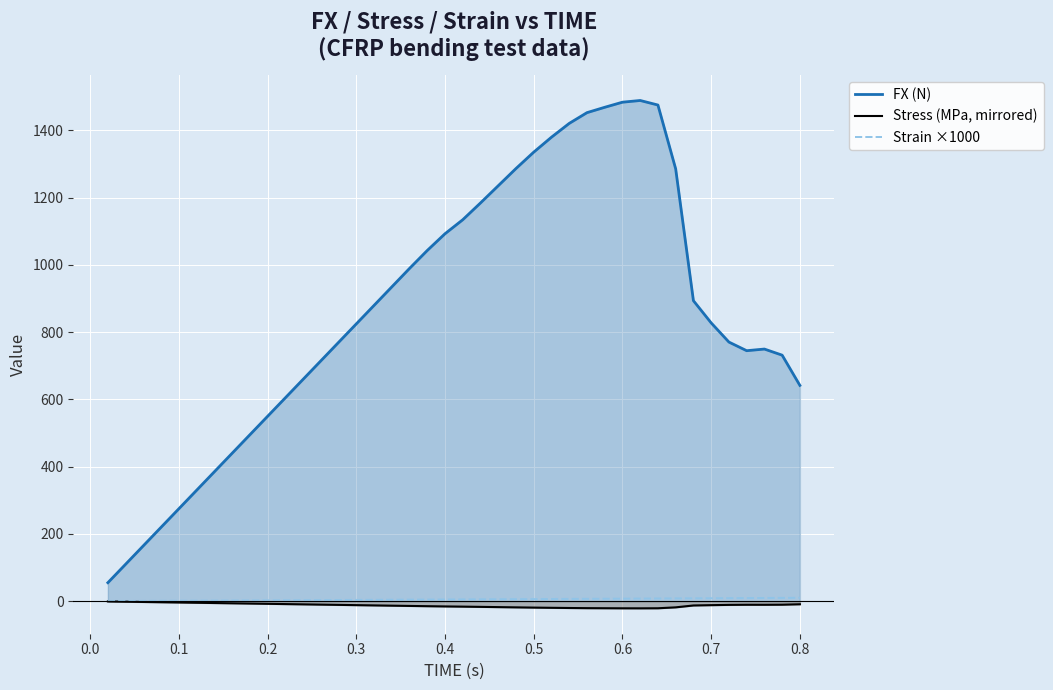

True or false: FX (N) and Stress (MPa, mirrored) intersect in this chart.

False